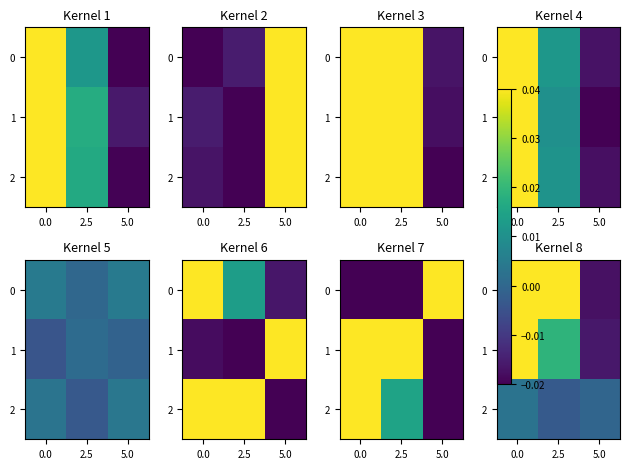

List the labels in order of 0 value, smallest first.

5.0, 2.5, 0.0